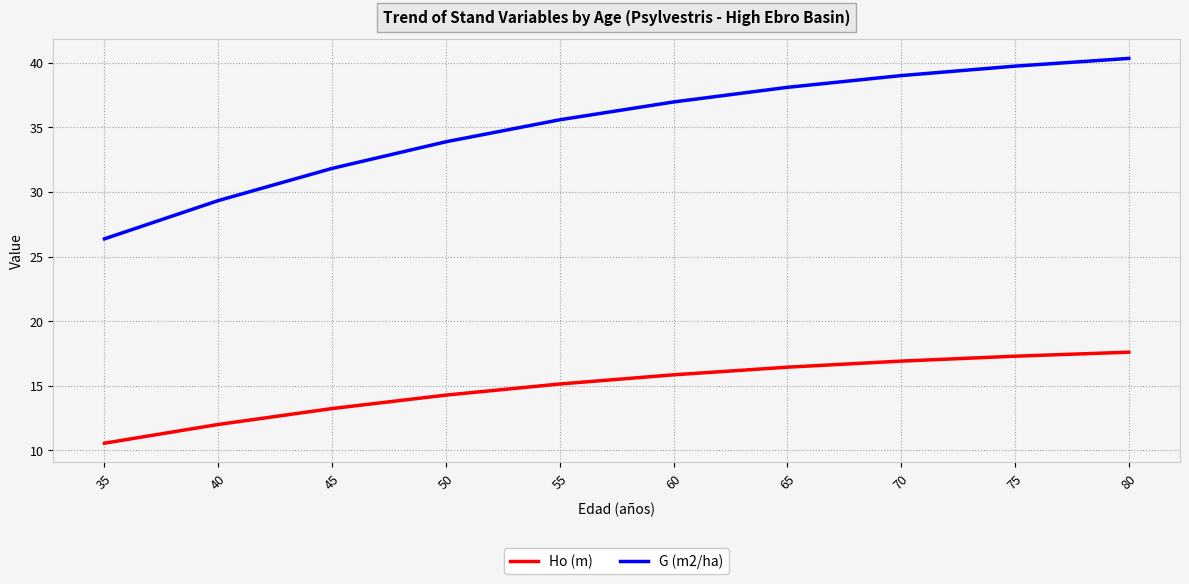

Where is G (m2/ha) nearest to the value 33?

50